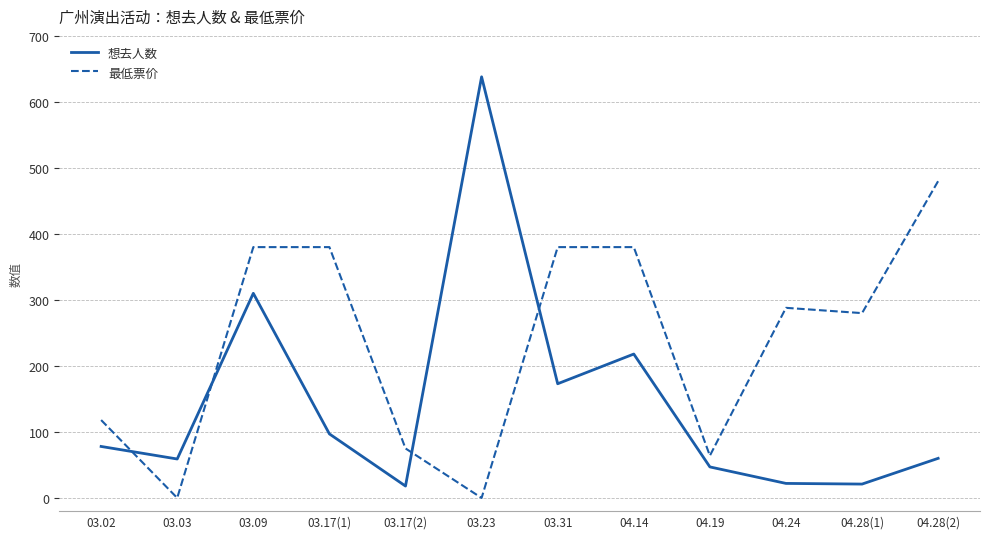

Which series has the largest range (max minus min)?

想去人数